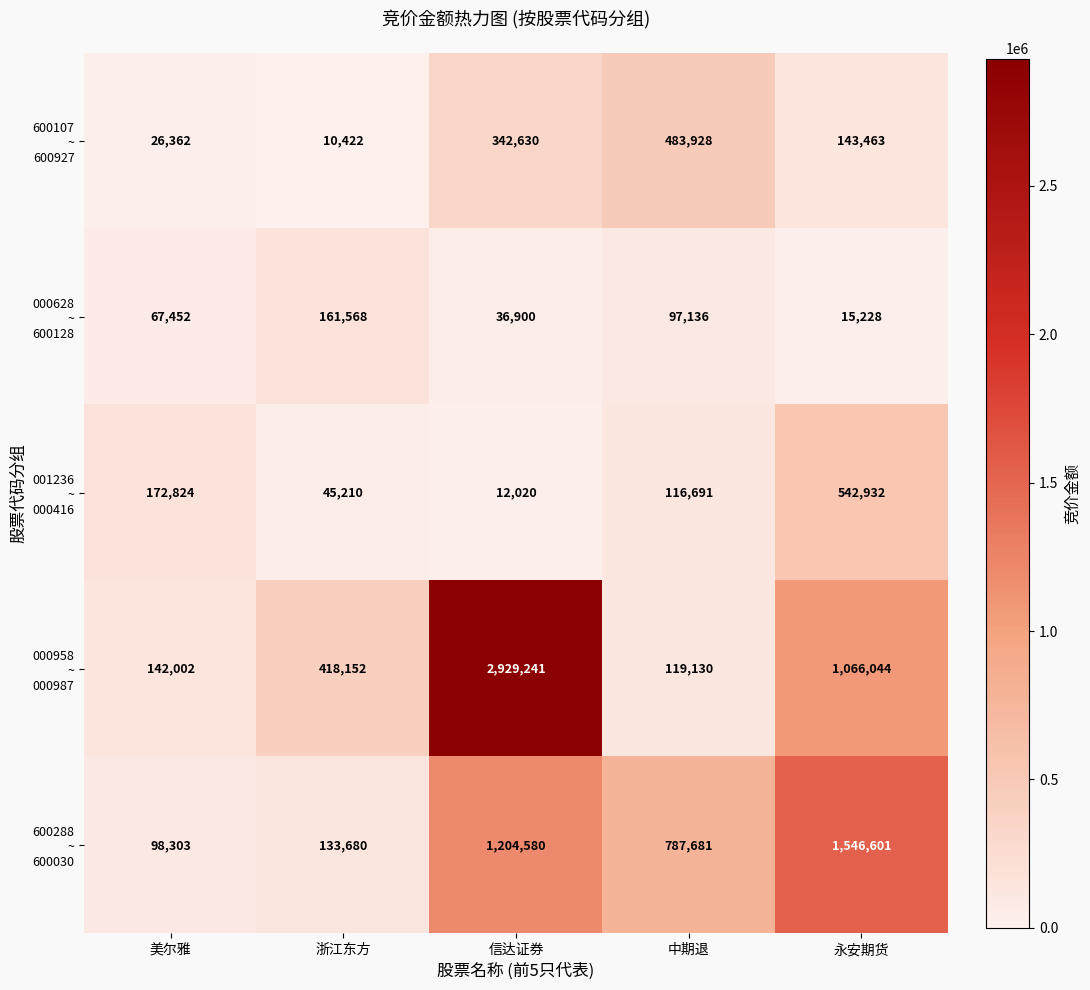

What is the spread (max minus min) of values at 永安期货?

1531373